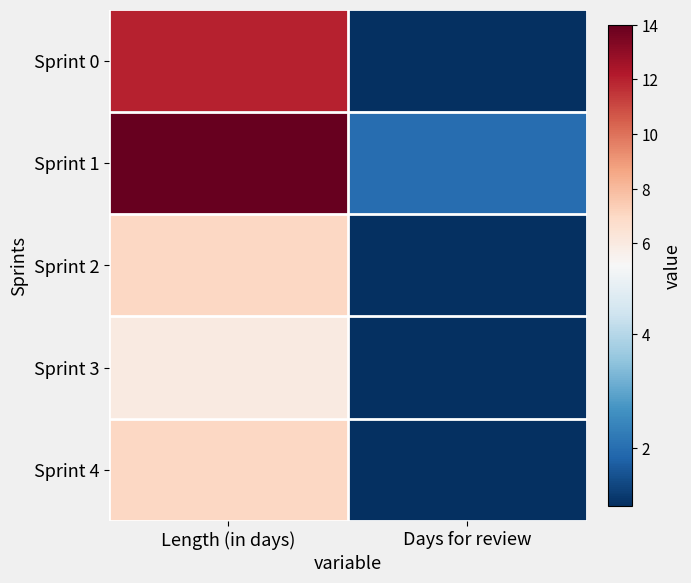

Reading right to left, extract all data points from this chart.

Sprint 0: Days for review=1	Length (in days)=12
Sprint 1: Days for review=2	Length (in days)=14
Sprint 2: Days for review=1	Length (in days)=7
Sprint 3: Days for review=1	Length (in days)=6
Sprint 4: Days for review=1	Length (in days)=7